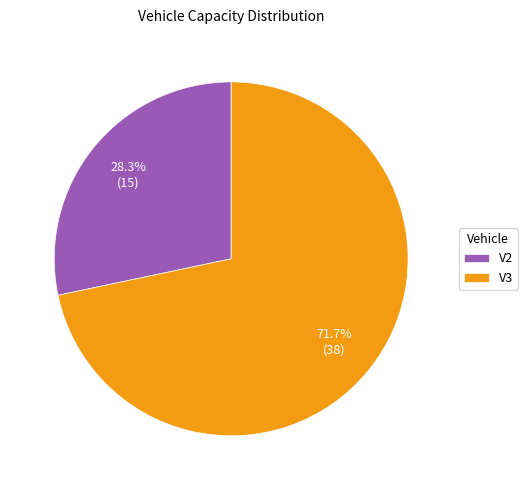

Does any single category account for the majority?

Yes